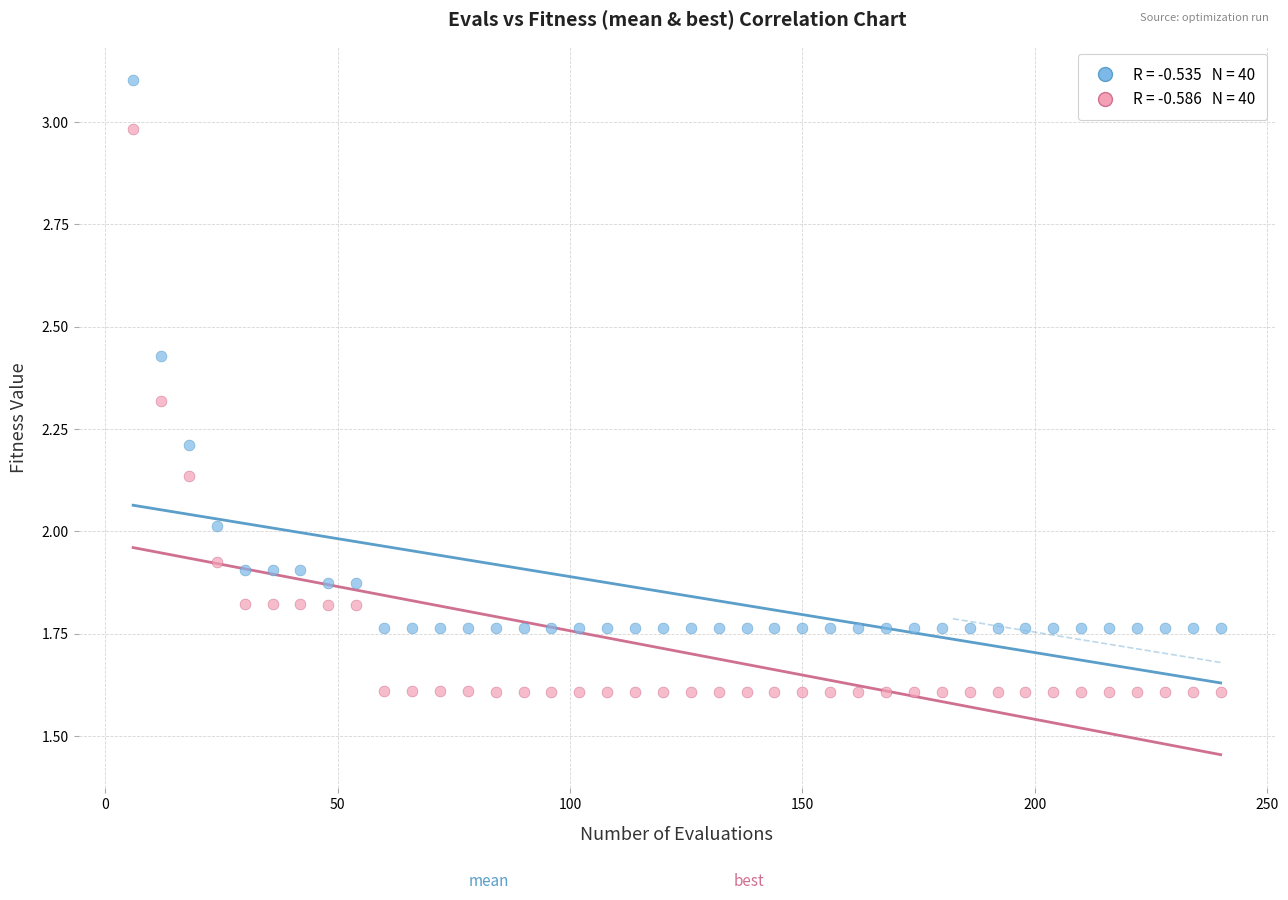

Across all data points, what is the range of X values (max minus min)?

234.0